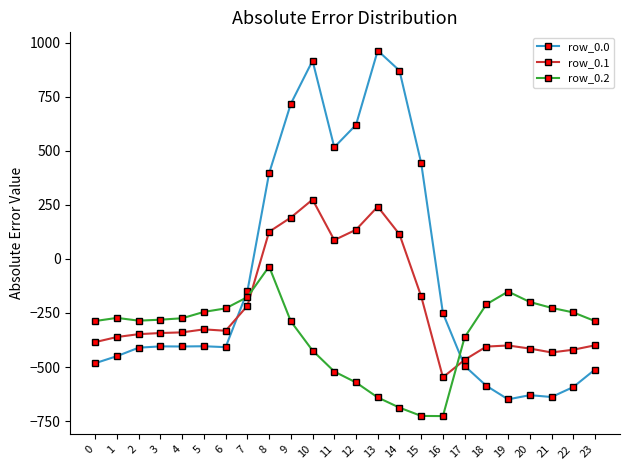

Which category has the highest value in the row_0.0 series?

13